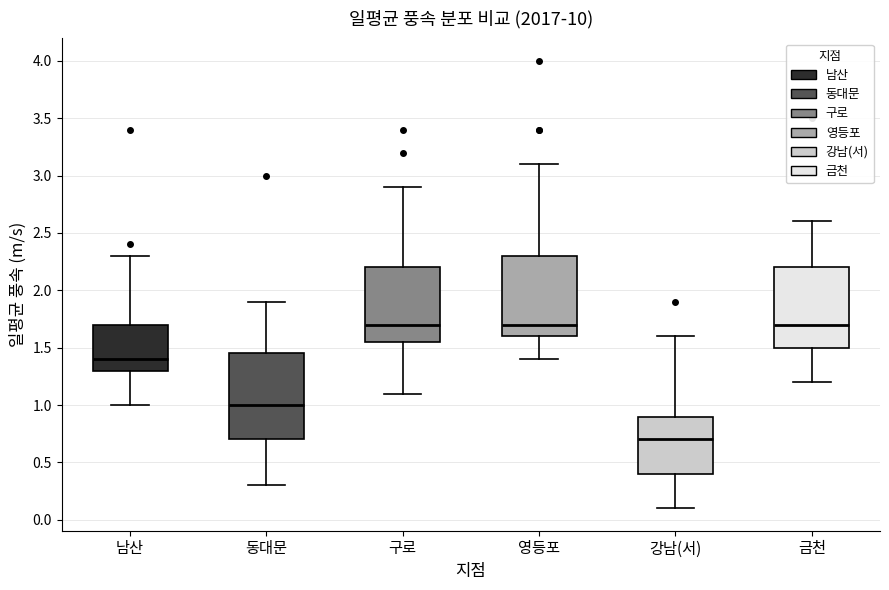

Reading left to right, transcribe this box plot: for each box, give where its median line is, the range the box spans, and where its two whiskers end, as read against the y-axis. The values are not printed on the chart, so give them approximately, as read against the axis.

남산: median 1.40, box 1.30 to 1.70, whiskers 1.00 to 2.30
동대문: median 1.00, box 0.70 to 1.45, whiskers 0.30 to 1.90
구로: median 1.70, box 1.55 to 2.20, whiskers 1.10 to 2.90
영등포: median 1.70, box 1.60 to 2.30, whiskers 1.40 to 3.10
강남(서): median 0.70, box 0.40 to 0.90, whiskers 0.10 to 1.60
금천: median 1.70, box 1.50 to 2.20, whiskers 1.20 to 2.60